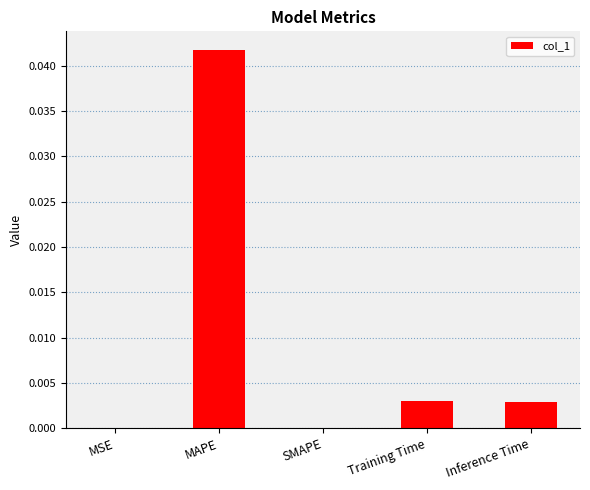

Which has a higher value, MAPE or Training Time?

MAPE